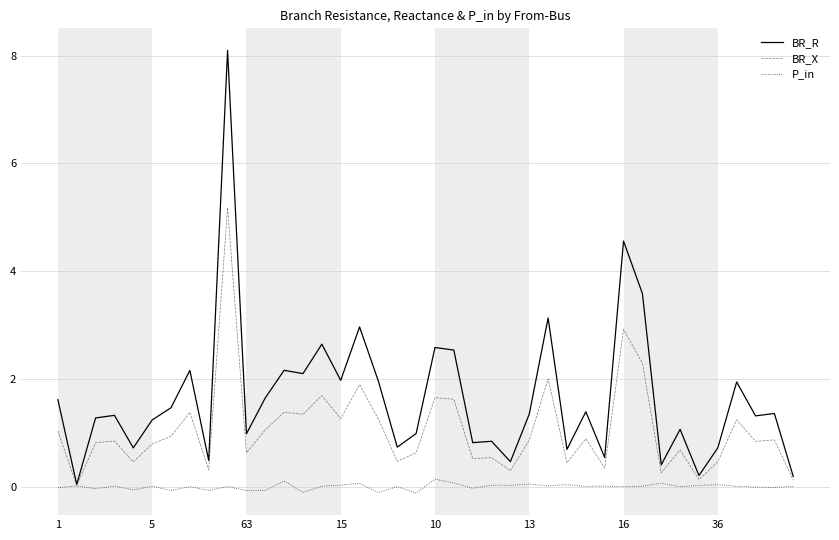

Which series has the largest total across all categories?

BR_R